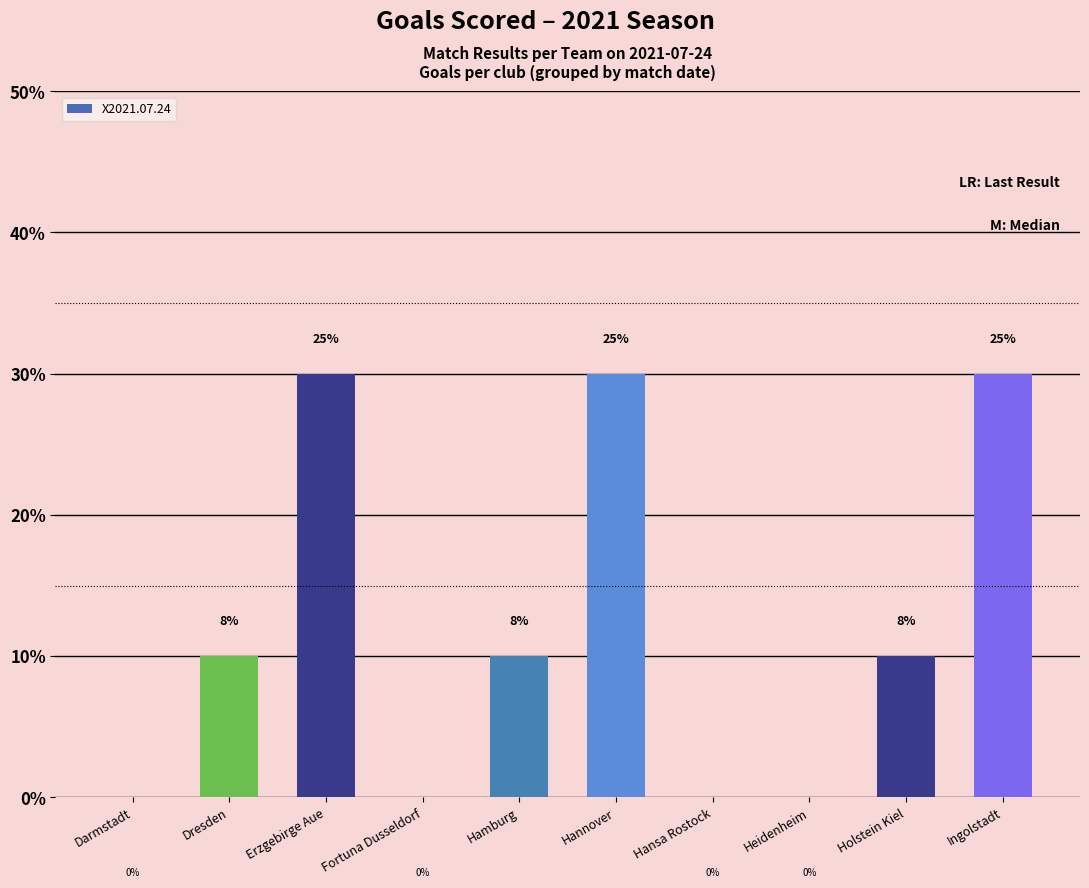

Reading left to right, transcribe all the data shown in this chart.

Darmstadt=0	Dresden=1	Erzgebirge Aue=3	Fortuna Dusseldorf=0	Hamburg=1	Hannover=3	Hansa Rostock=0	Heidenheim=0	Holstein Kiel=1	Ingolstadt=3